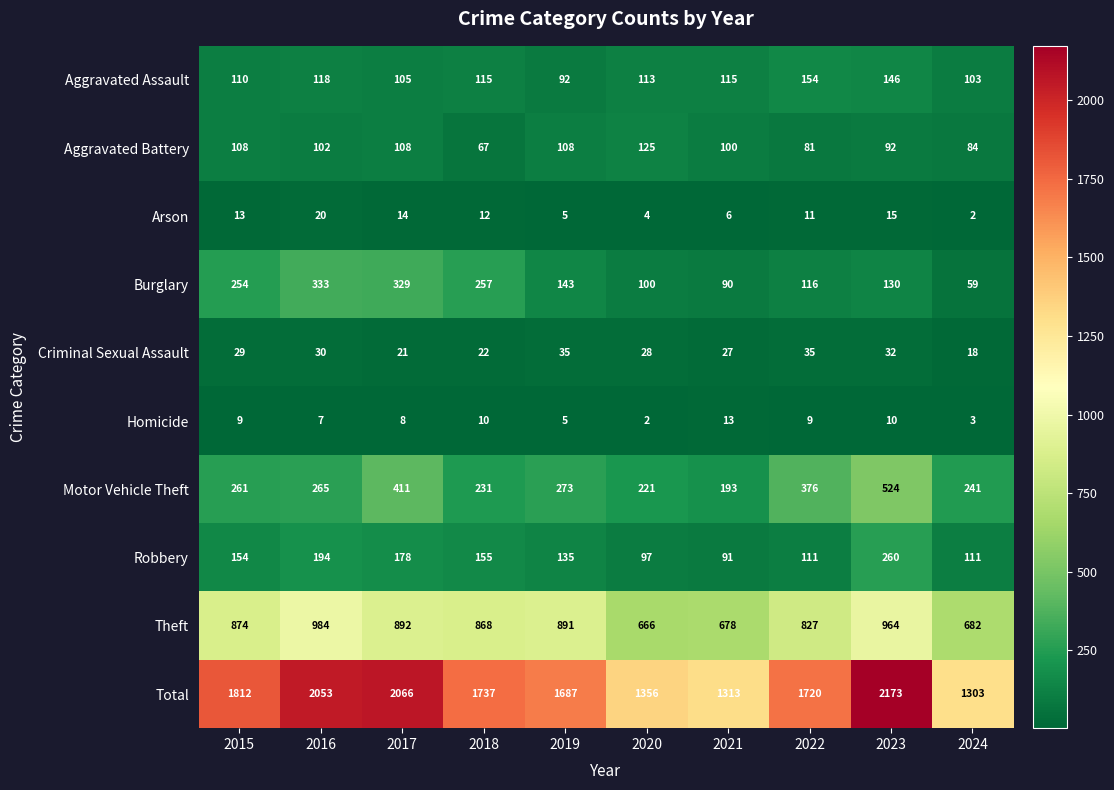

At how many categories does at least one series exceed 2040?

3